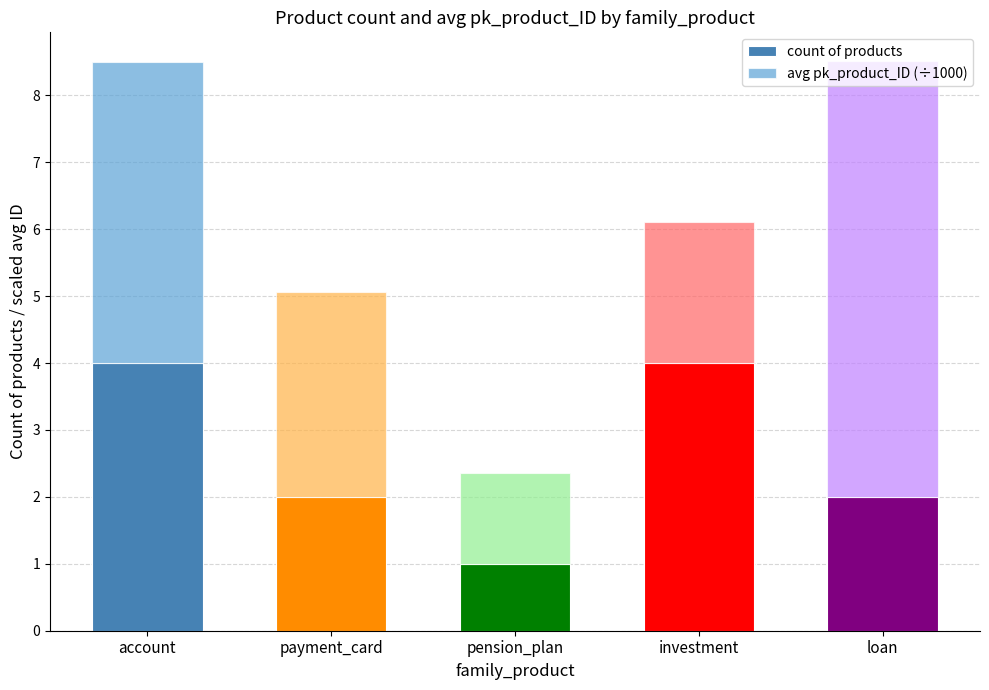

What is the total value across all series at pension_plan?

2.4